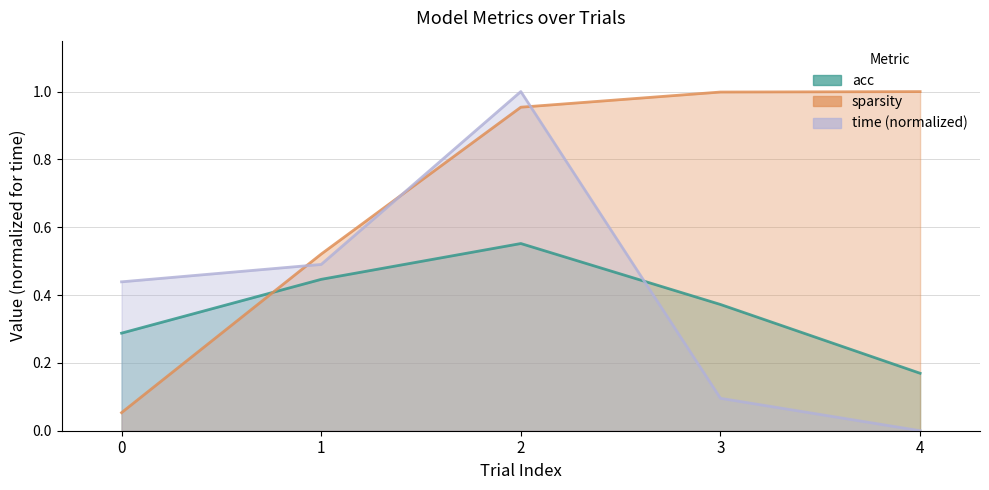

Reading right to left, transcribe all the data shown in this chart.

acc: 4=0.2	3=0.4	2=0.6	1=0.4	0=0.3
sparsity: 4=1.0	3=1.0	2=1.0	1=0.5	0=0.1
time: 4=0.0	3=0.1	2=1.0	1=0.5	0=0.4